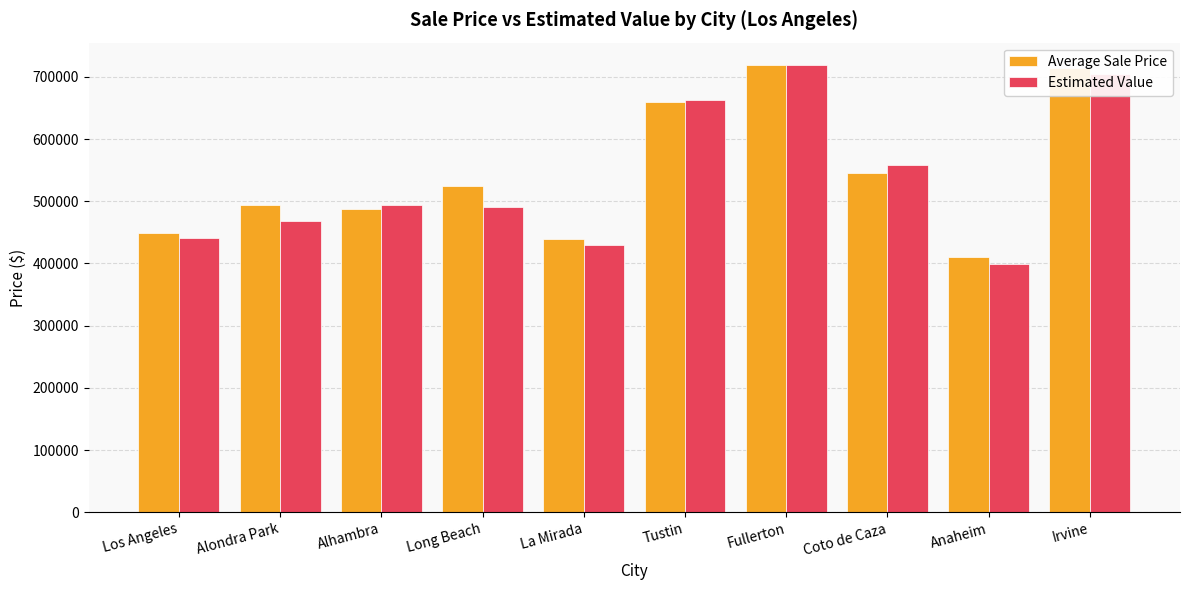

Between Alondra Park and Coto de Caza, which series saw the biggest shift?

Estimated Value